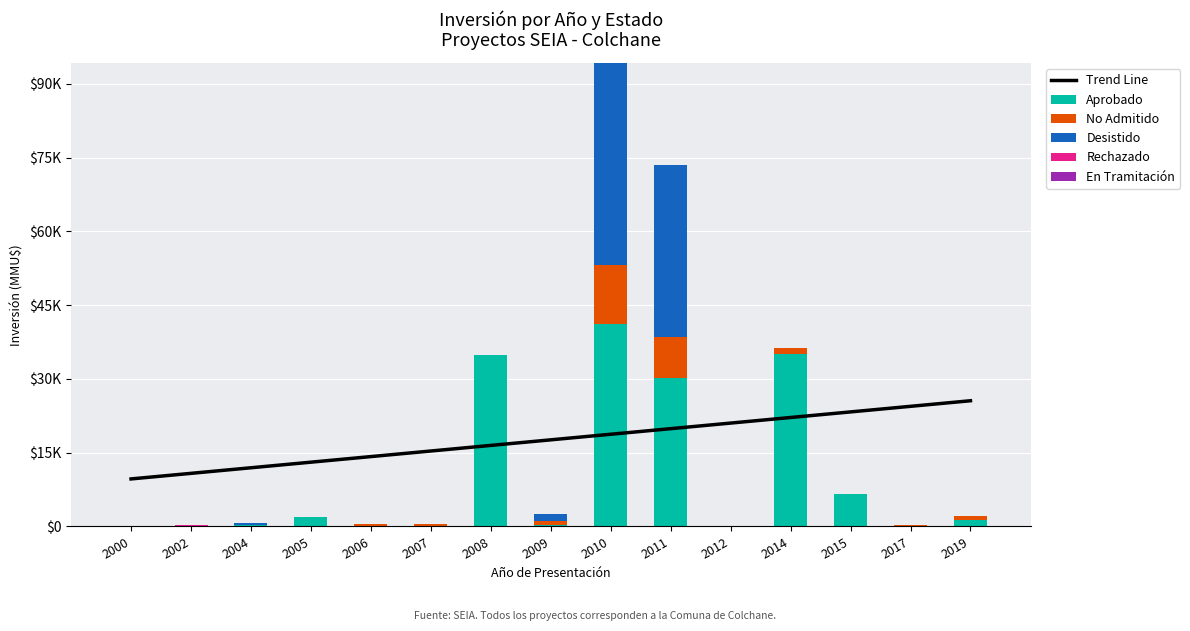

What is the spread (max minus min) of values at 2010?

41153.0